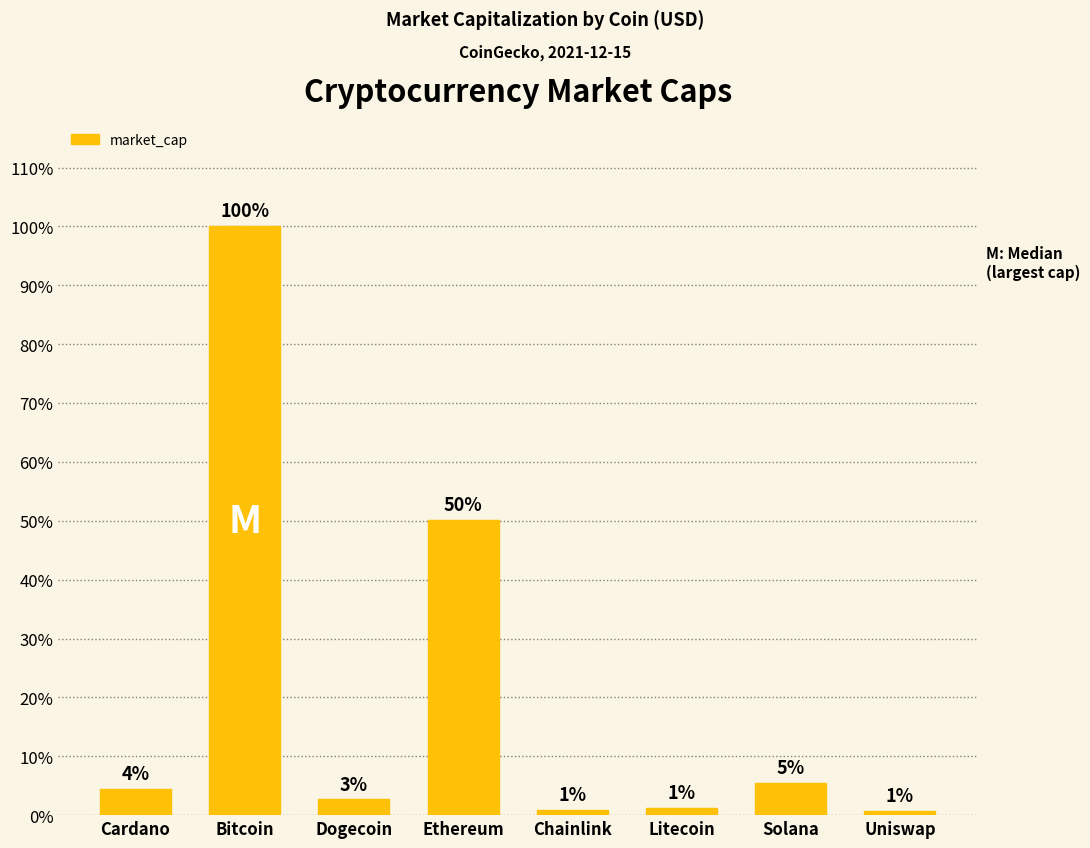

Are the bars horizontal?

No